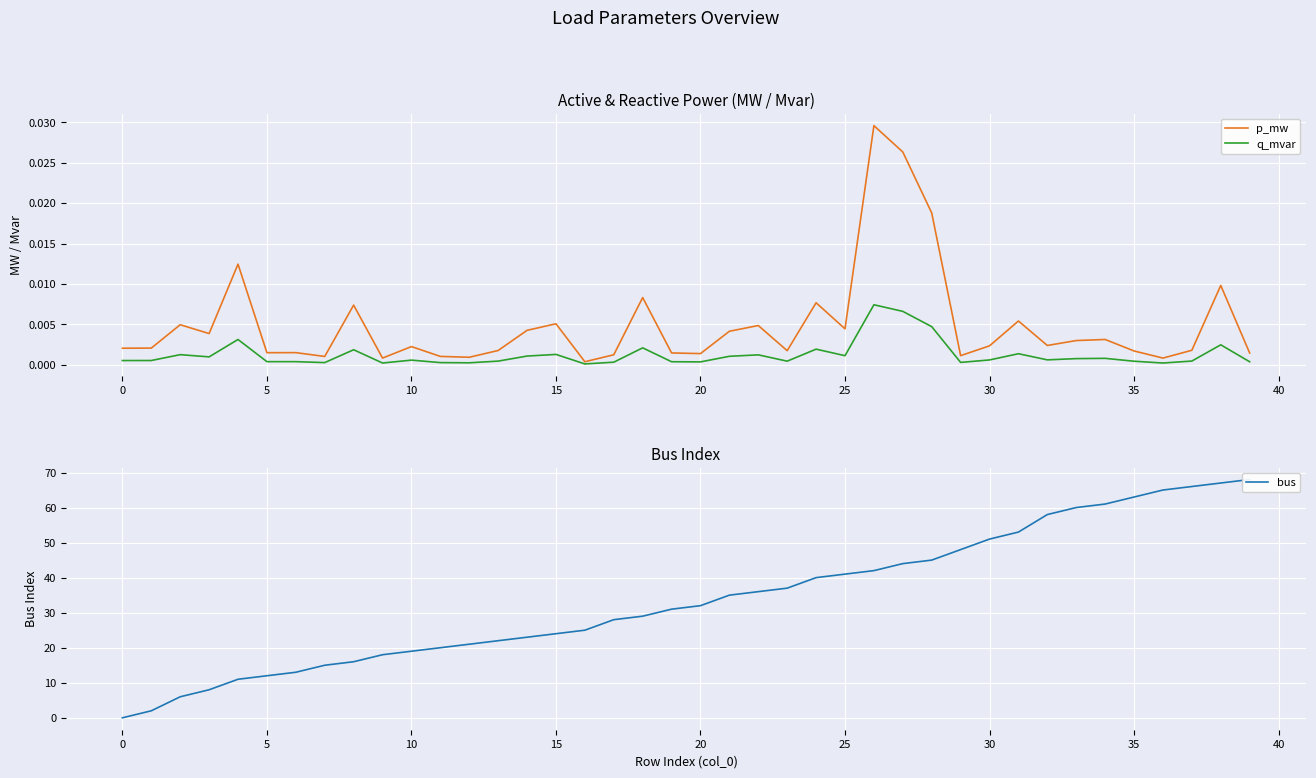

How many lines are shown in the chart?

3